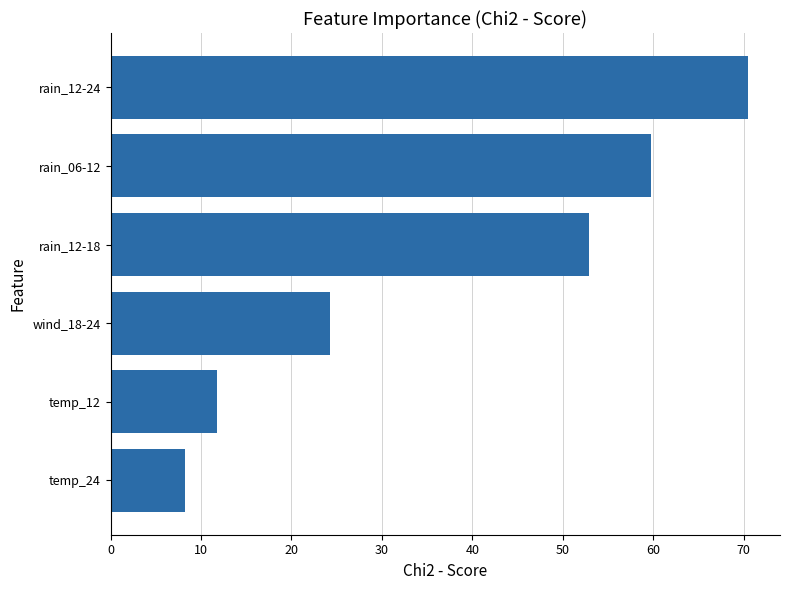

Which label corresponds to the smallest value in the chart?

temp_24